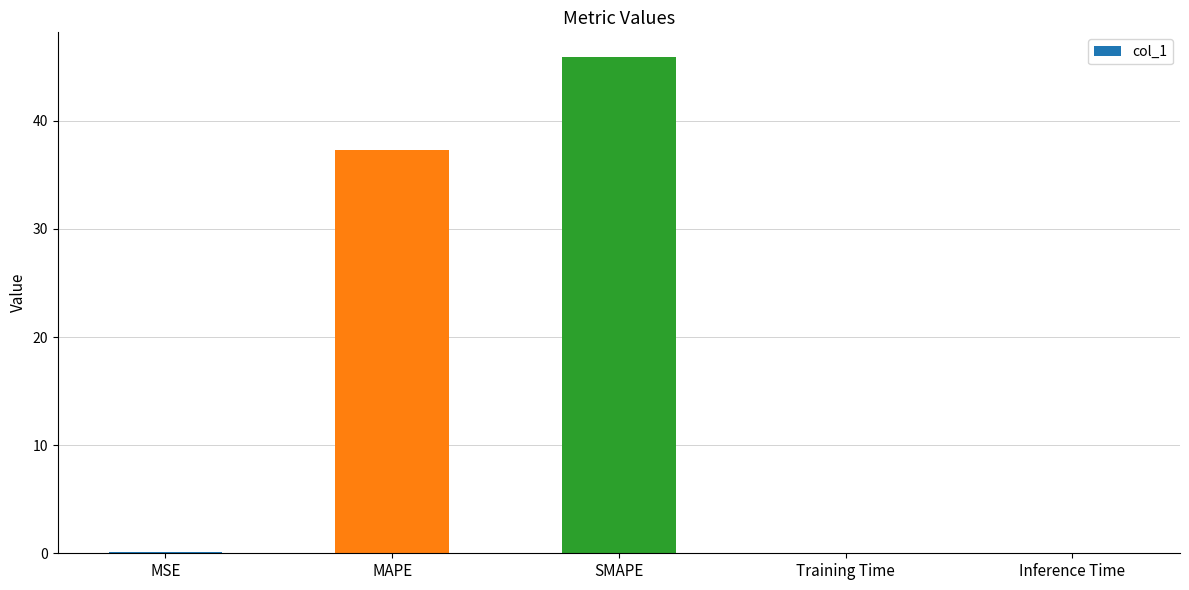

The value at MSE is 0.1. True or false?

True